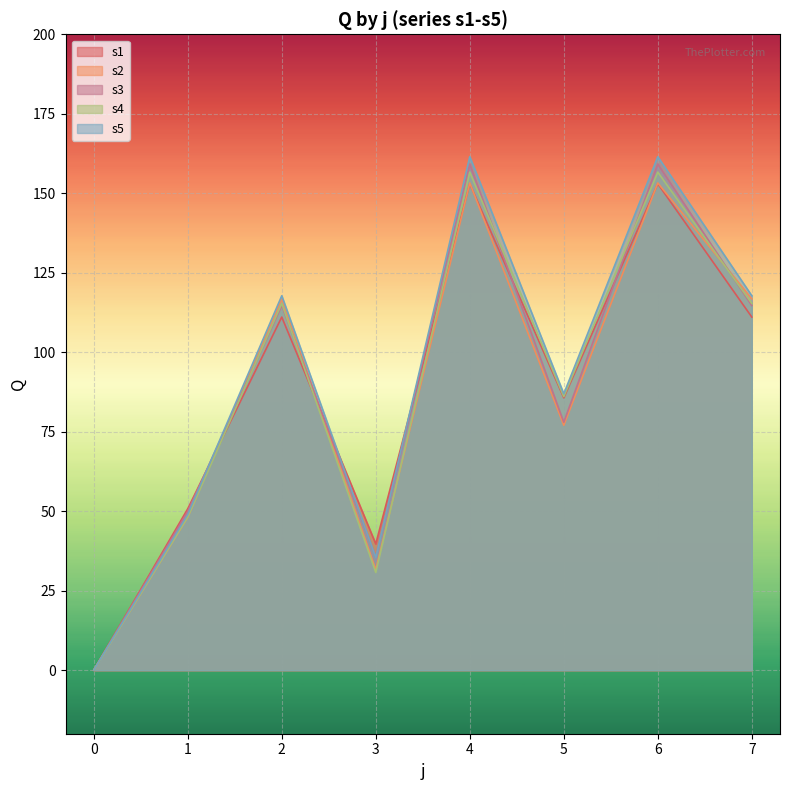

At how many categories does at least one series exceed 70?

5